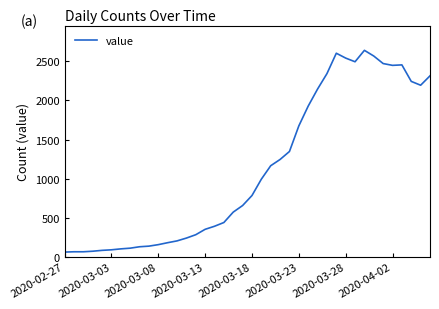

What is the smallest value displayed?

61